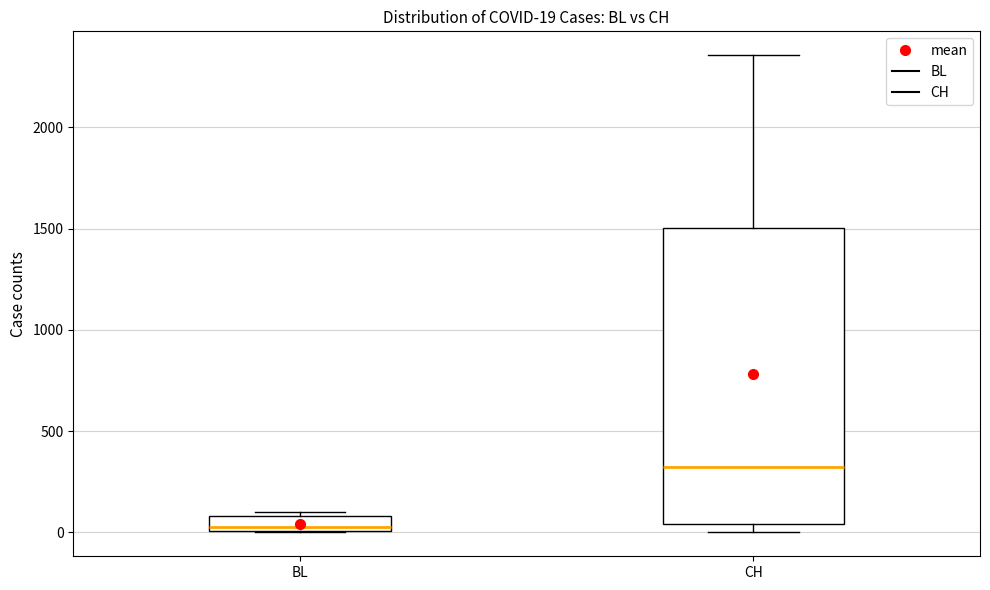

Which box is the tallest, from its lower edge to its upper edge?

CH